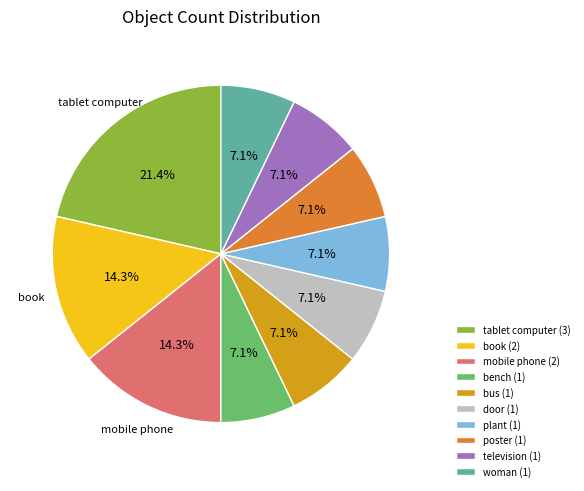

Is there a majority slice in this chart?

No